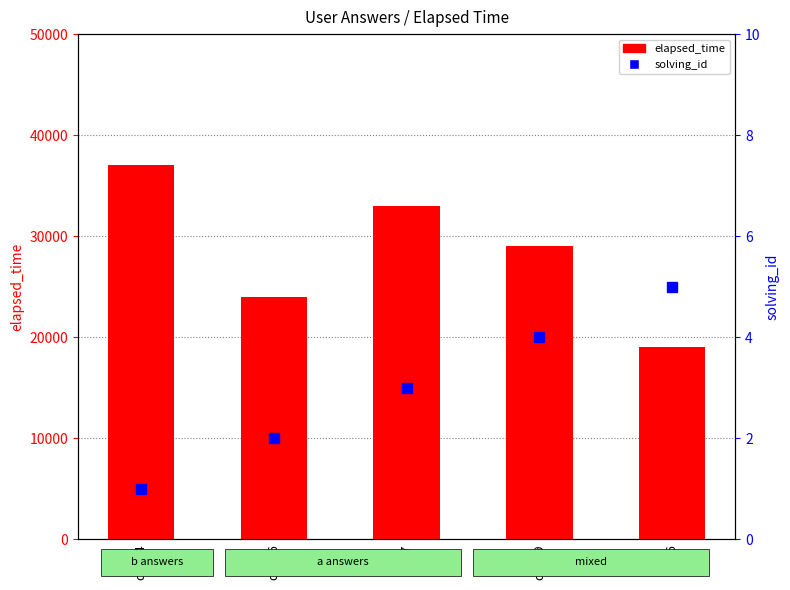

Count the elapsed_time values in the range 24000 to 33000.

3